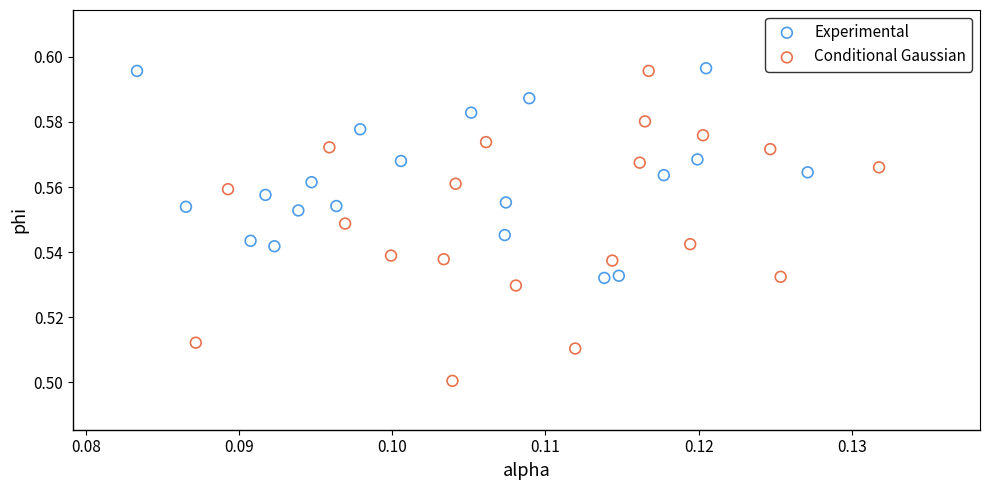

Which series has the widest spread of Y values?

Conditional Gaussian